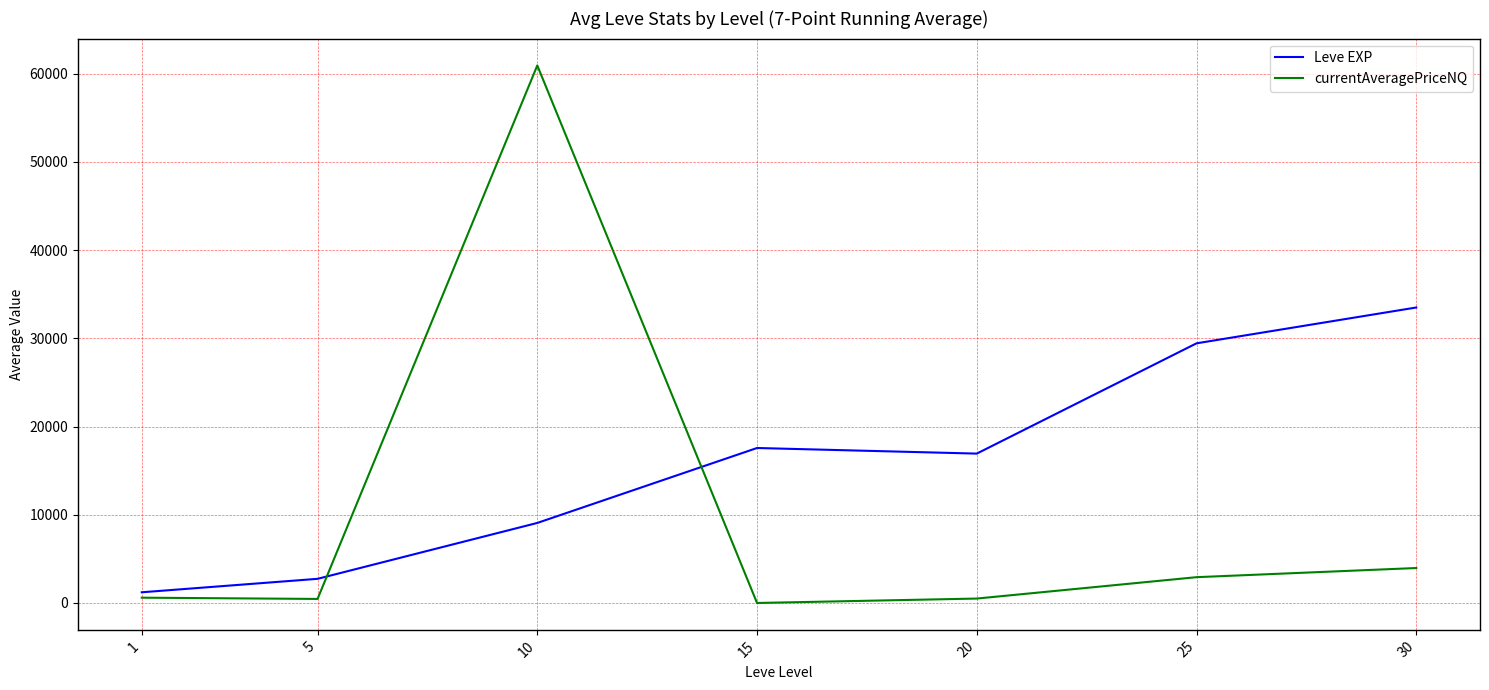

How many lines are shown in the chart?

2